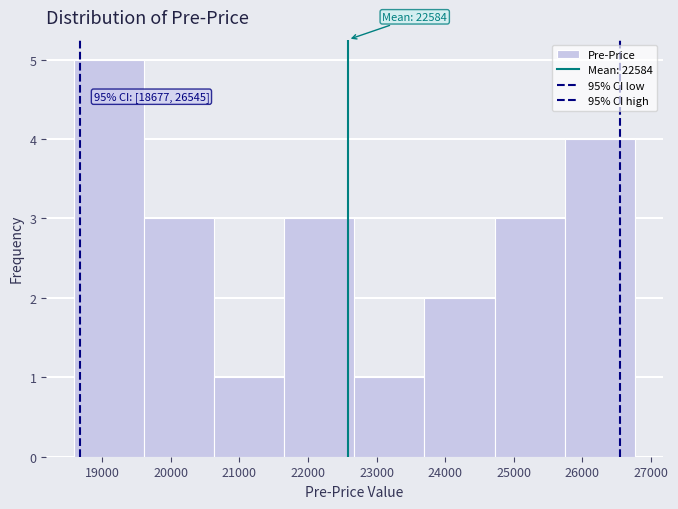

Over which range of the x-axis is the bar tallest?

18600 to 19600